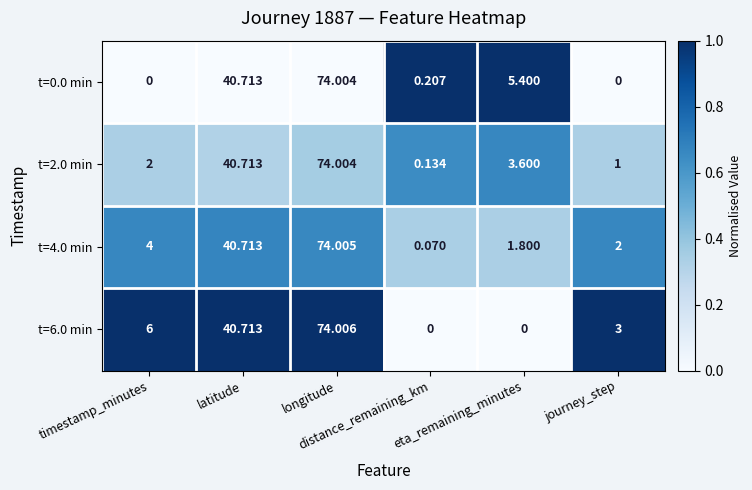

How many data points does each series have?

6